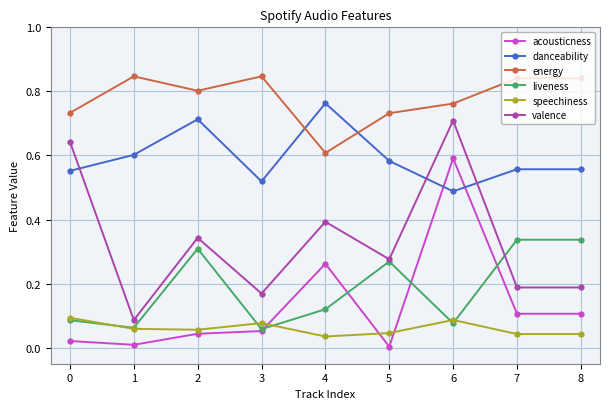

The value of speechiness at 0 is 0.1. True or false?

True